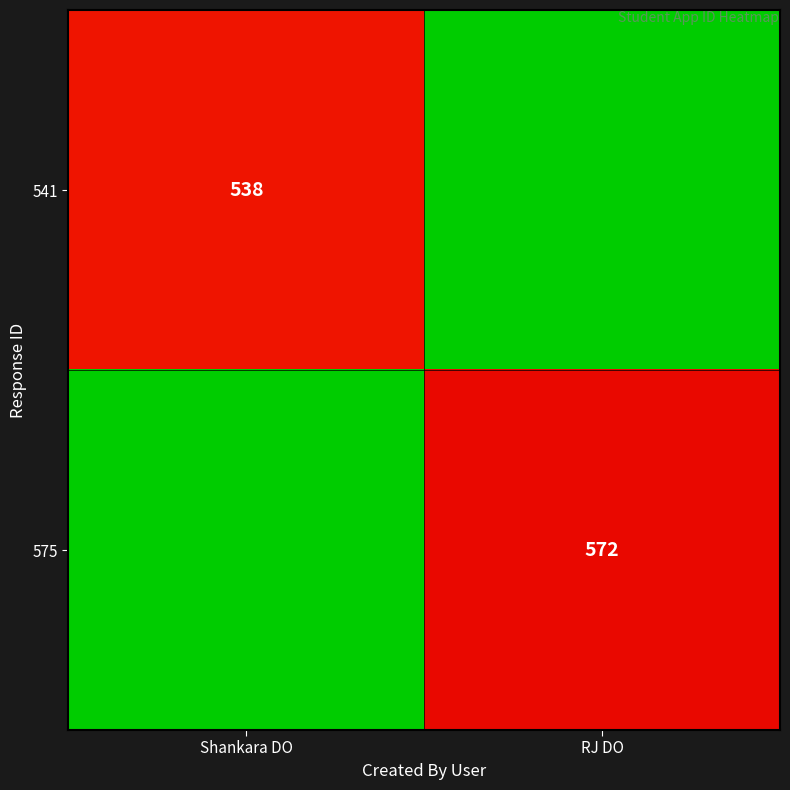

Which category has the highest value across all series?

RJ DO